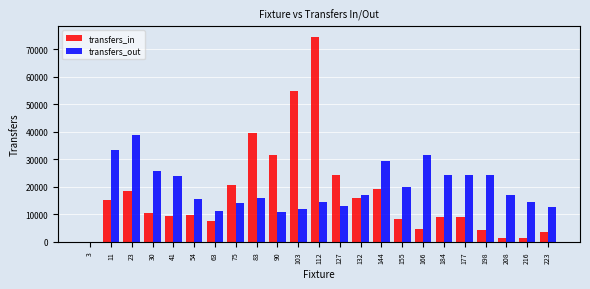

The value of transfers_out at 112 is 14629. True or false?

True